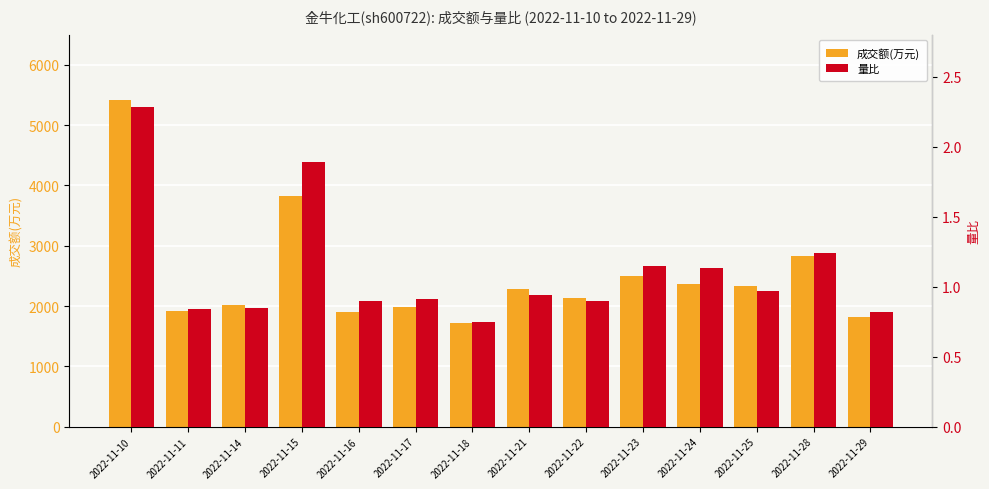

What is the approximate value of 量比 at 2022-11-10?

2.3